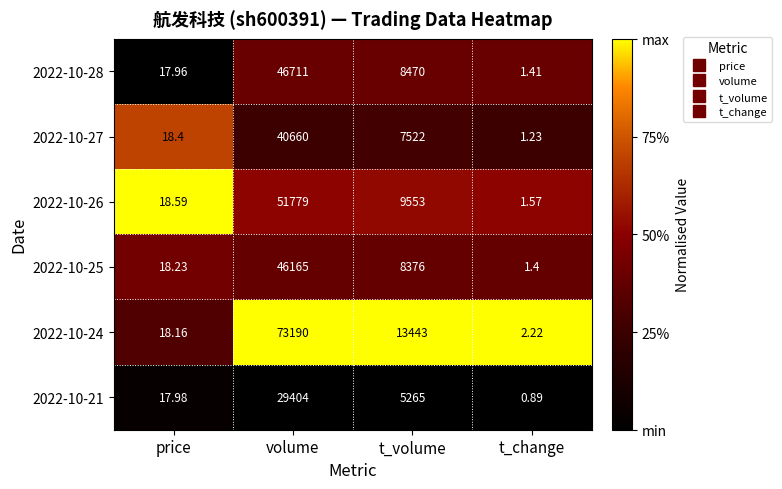

Which category has the highest value across all series?

volume